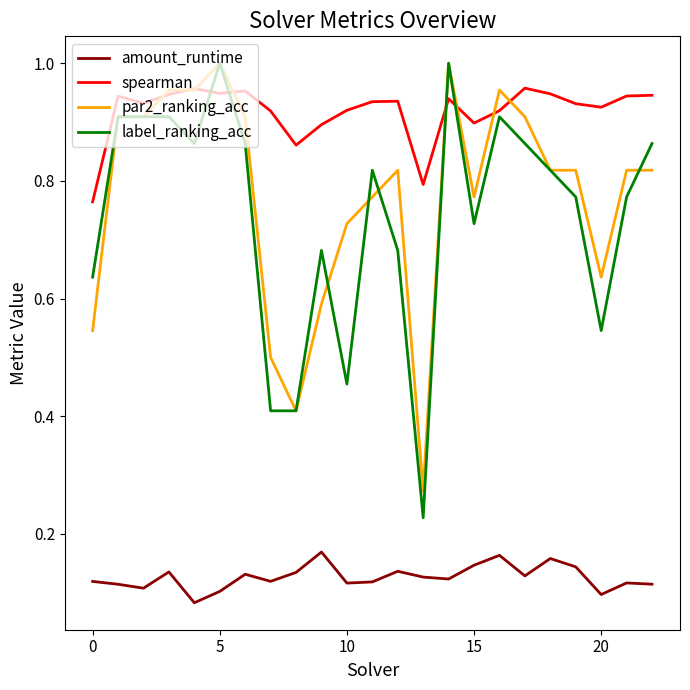

Which series has the largest range (max minus min)?

label_ranking_acc